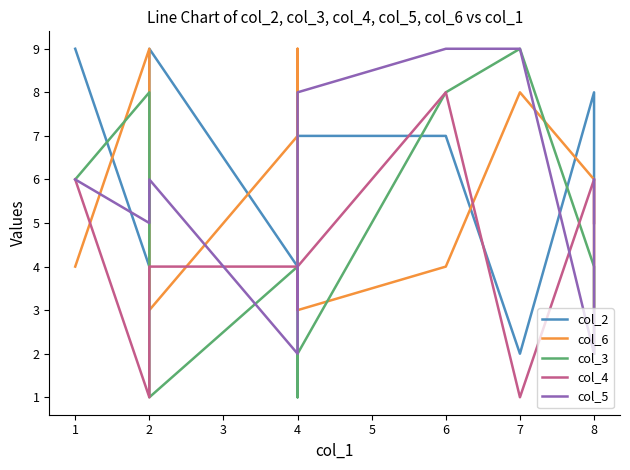

Between 6 and 7, which series saw the biggest shift?

col_4